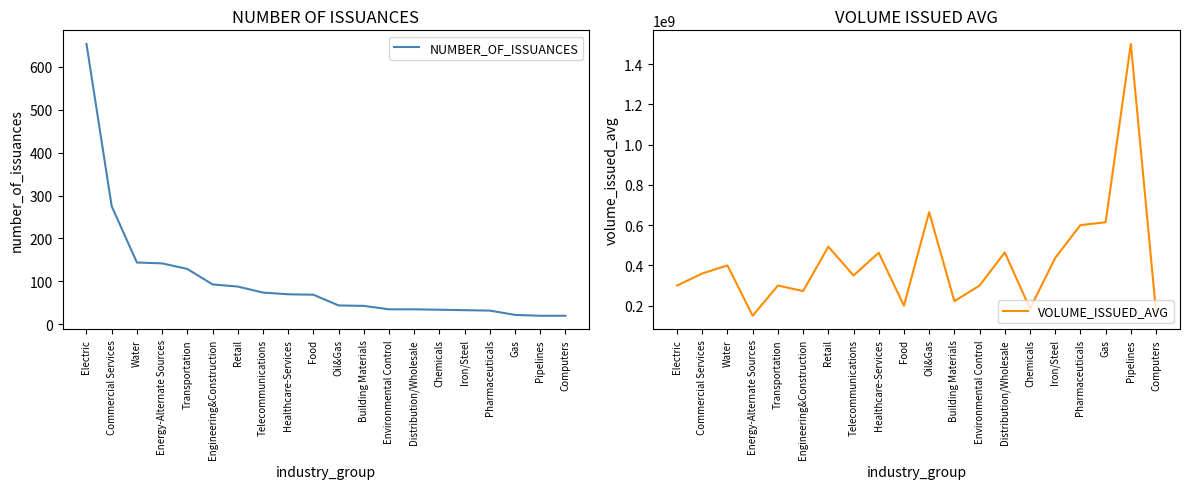

At which label is NUMBER_OF_ISSUANCES closest to 336?

Commercial Services